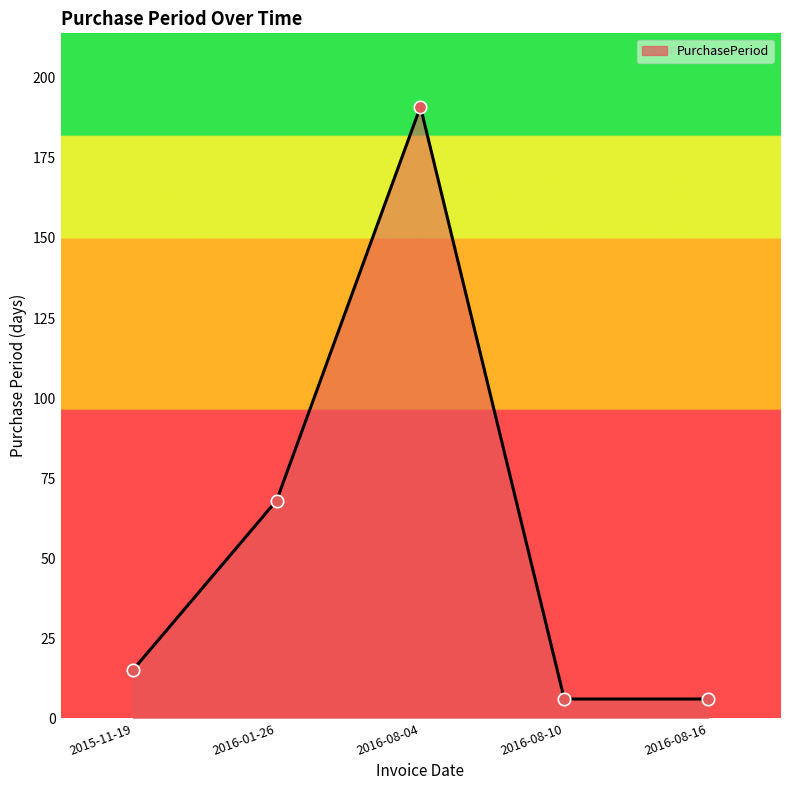

What is the change in value from 2016-01-26 to 2016-08-16?

-62